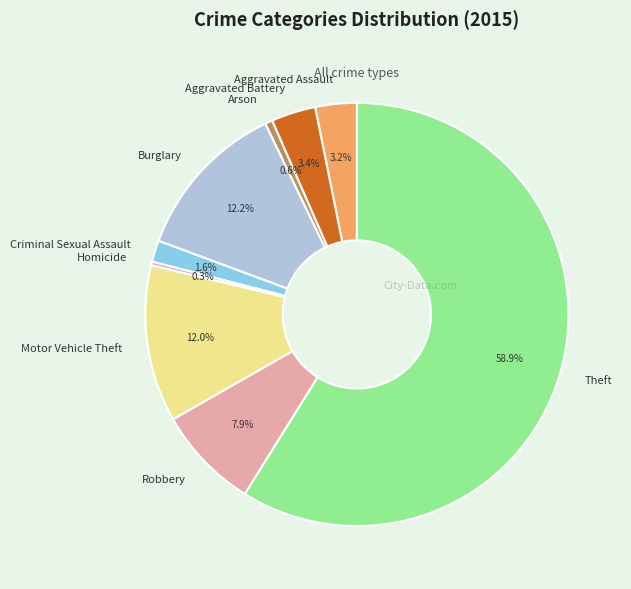

To the nearest percent, what is the average slice percentage?

11%